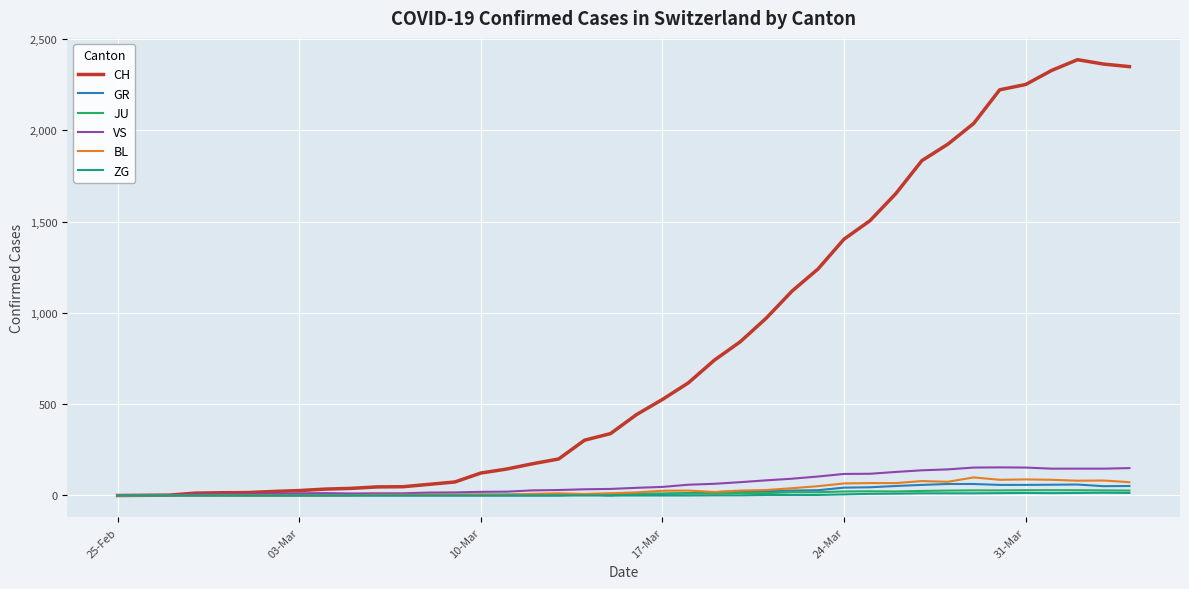

Which series has the largest total across all categories?

CH